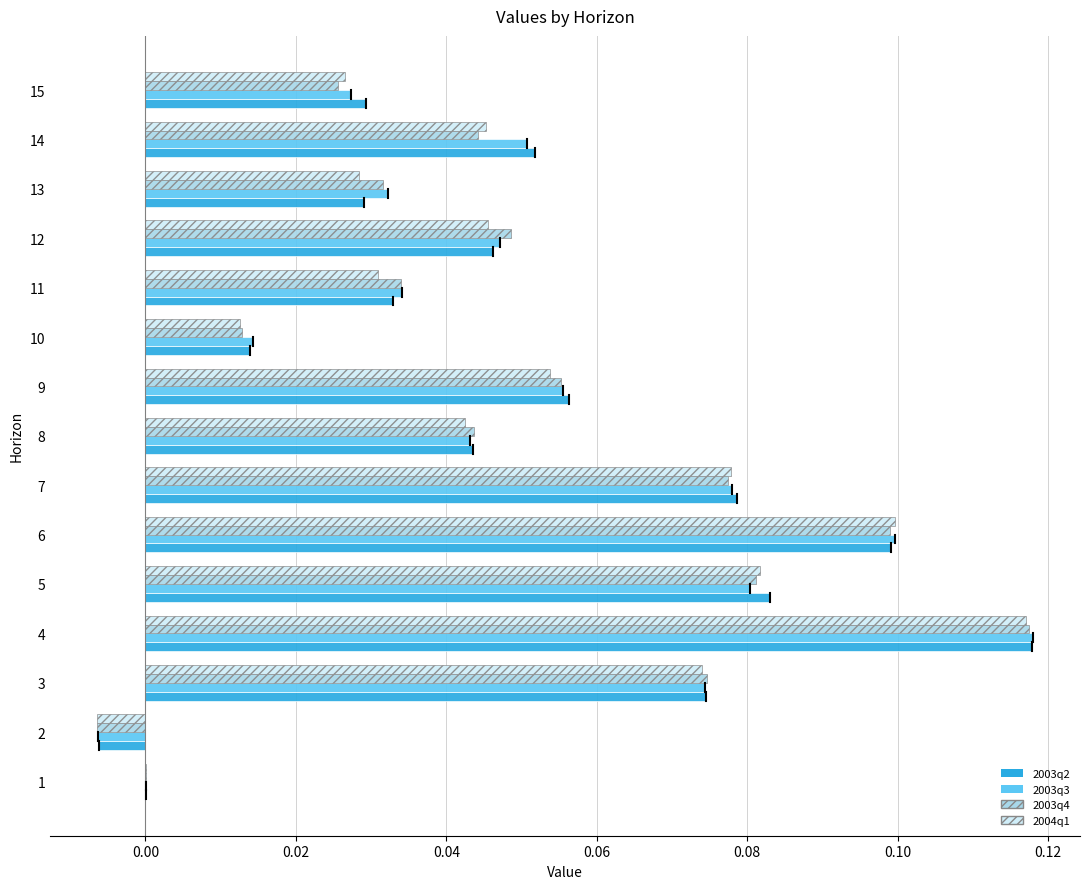

Count the number of data series in this chart.

4